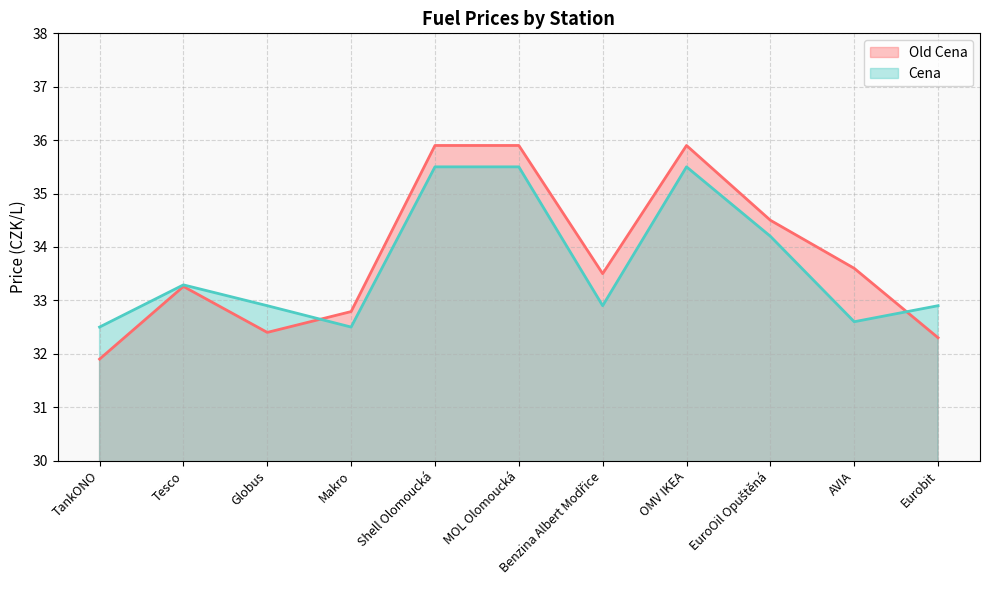

What is the approximate value of Cena at Benzina Albert Modřice?

32.9